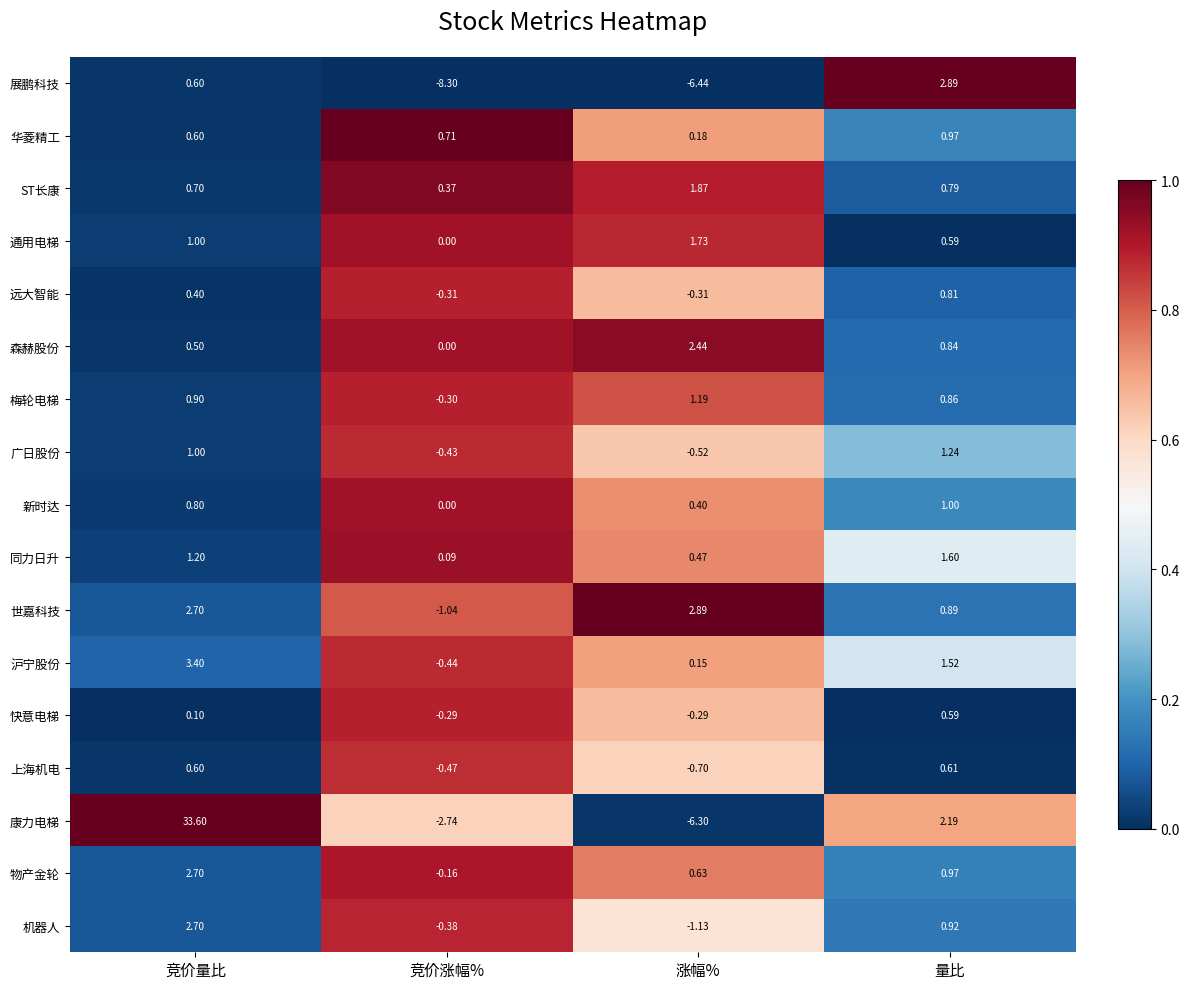

At how many categories does at least one series exceed 0?

4